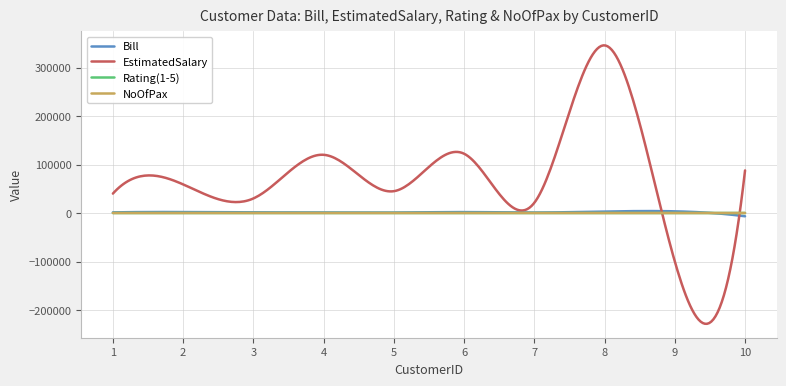

What is the greatest value displayed?

345646.6